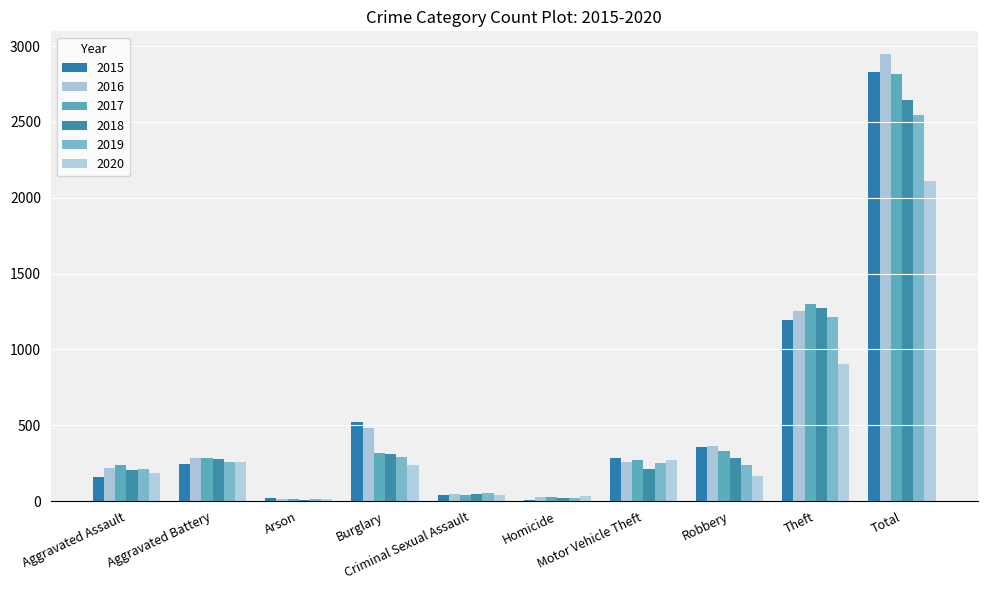

Reading right to left, transcribe all the data shown in this chart.

2015: 2832	1193	357	283	11	42	521	20	245	160
2016: 2950	1252	363	259	26	50	482	13	286	219
2017: 2819	1299	330	270	27	40	319	12	286	236
2018: 2642	1272	285	215	23	45	308	7	281	206
2019: 2547	1213	236	250	20	53	290	16	255	214
2020: 2109	905	169	273	32	39	237	12	257	185